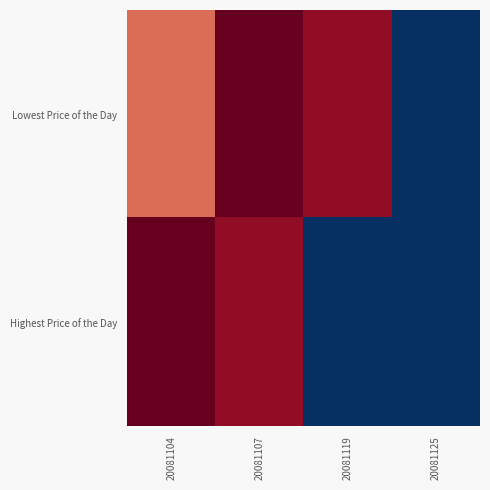

How many series are shown in this chart?

2